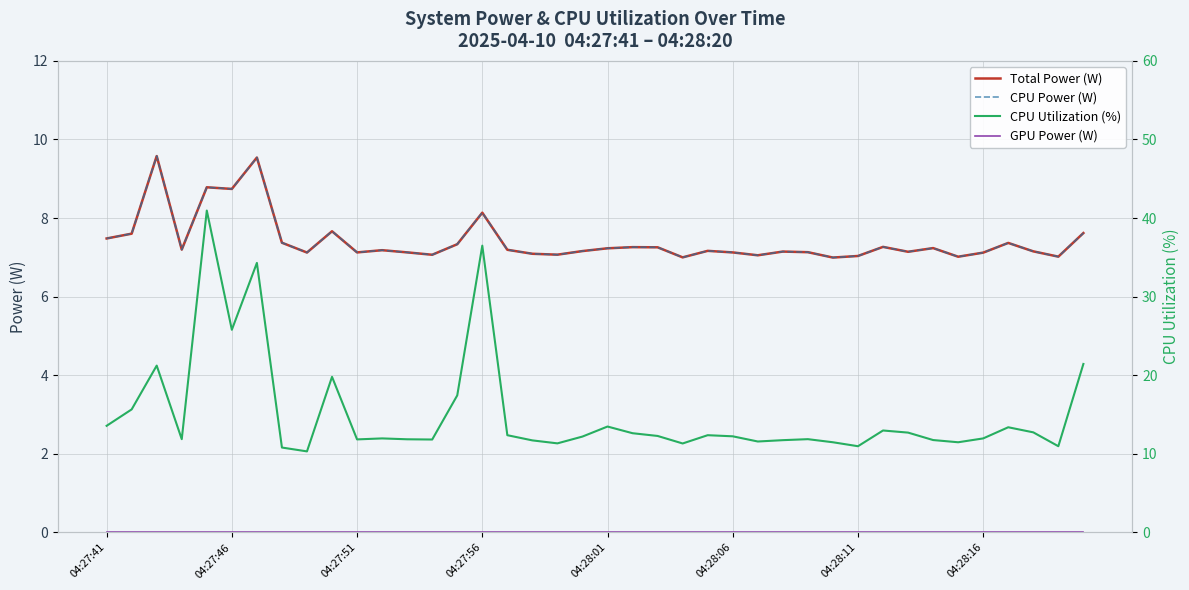

Is it true that Total Power (W) equals 7.1 at 26?

True